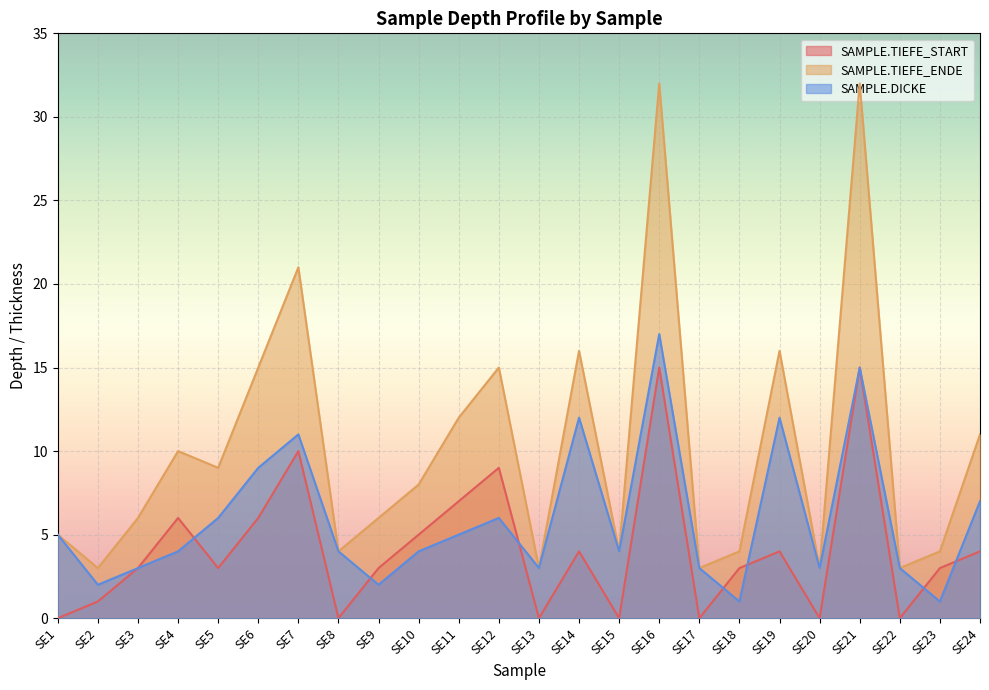

True or false: SAMPLE.TIEFE_START and SAMPLE.DICKE intersect in this chart.

True